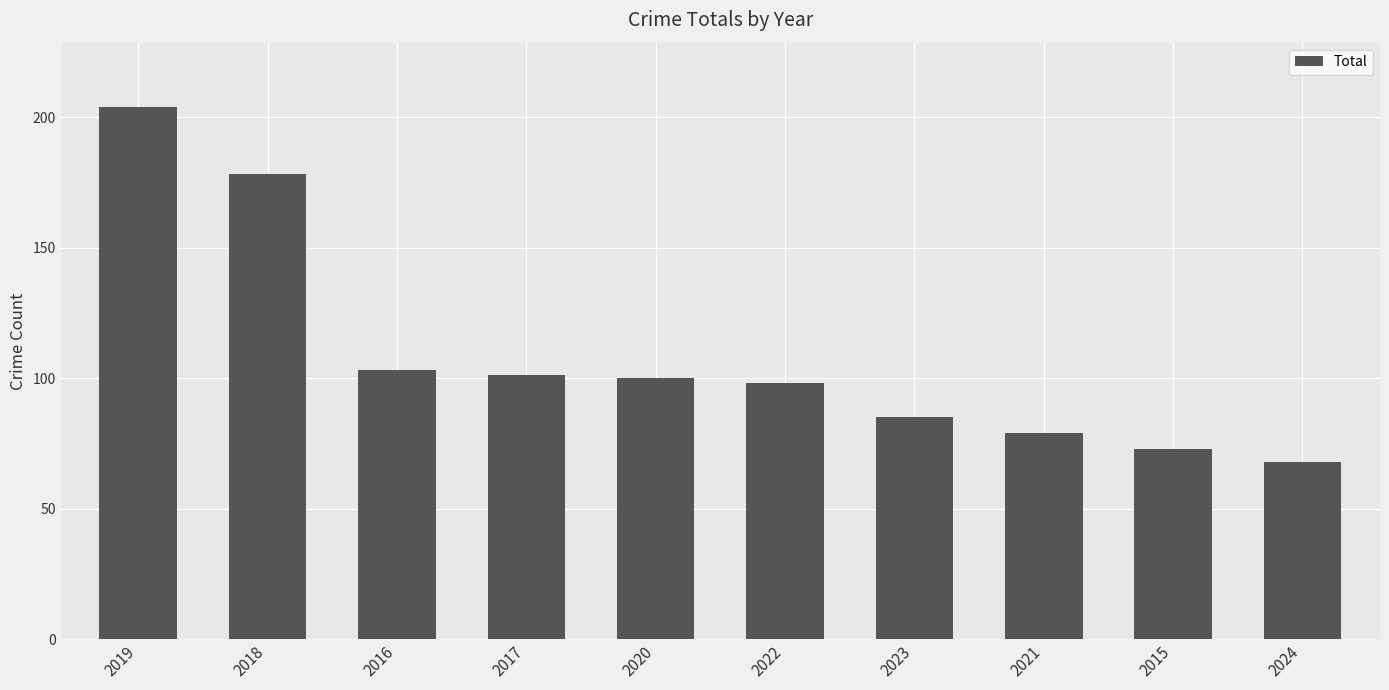

The chart shows a value of 103 at 2016. True or false?

True